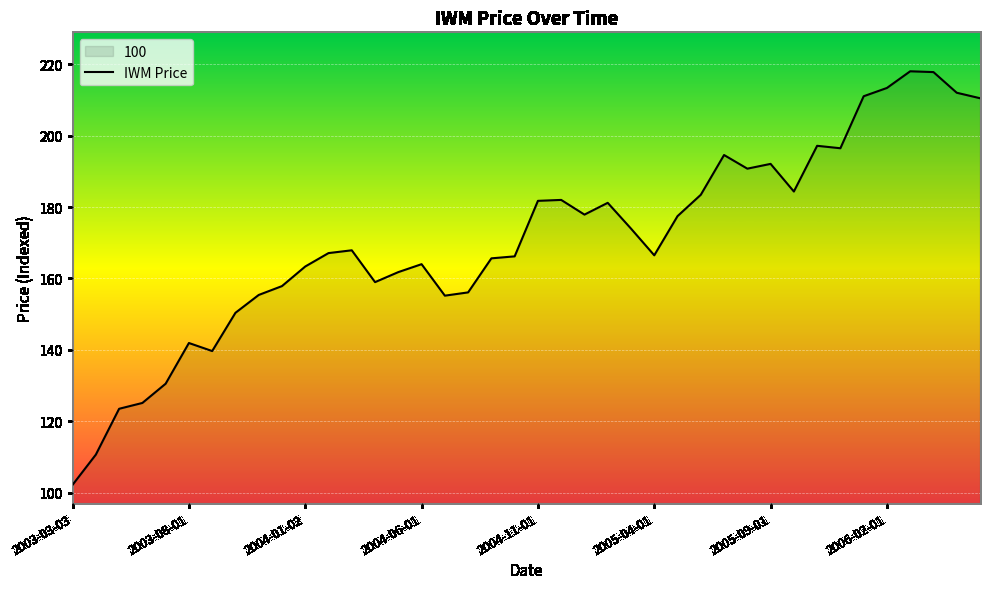

What is the average value?

170.6